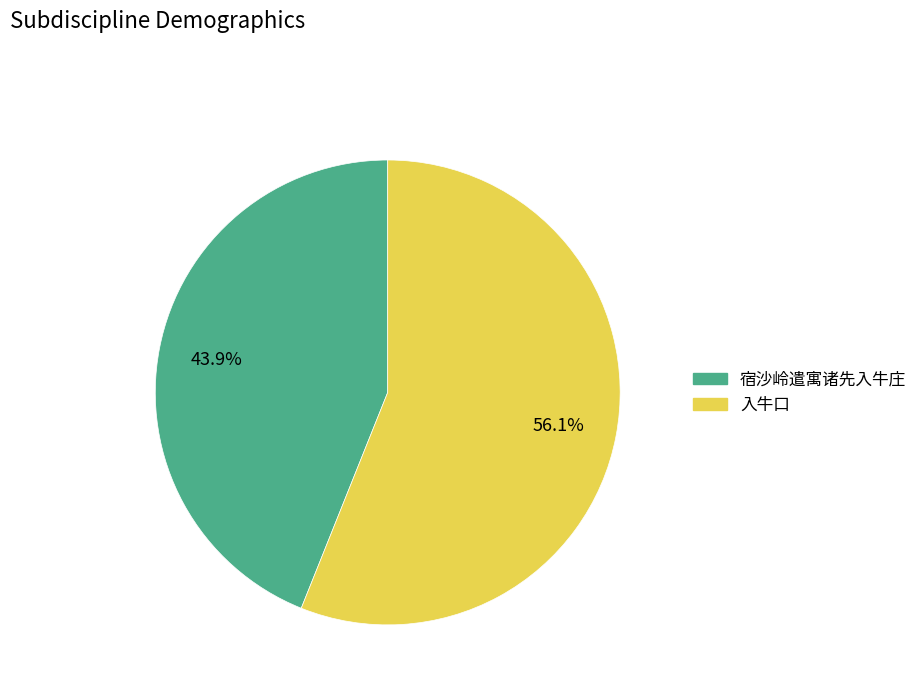

What percentage is the 入牛口 slice, to the nearest percent?

56%